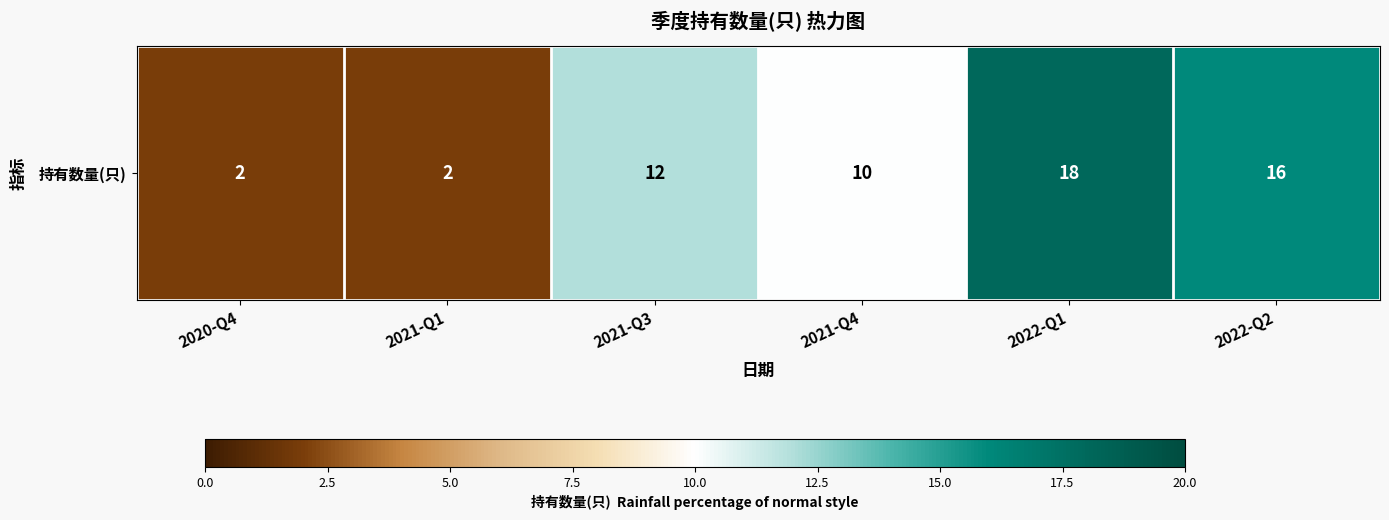

What is the maximum value shown in the chart?

18